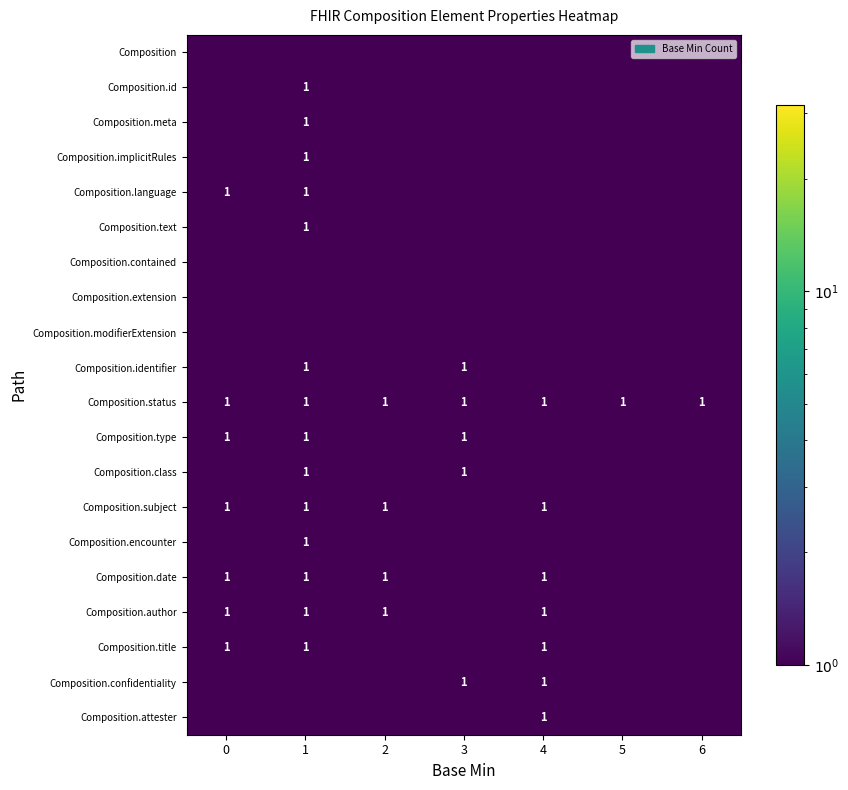

What is the sum of the Composition.date values at 1 and 0?

2.0